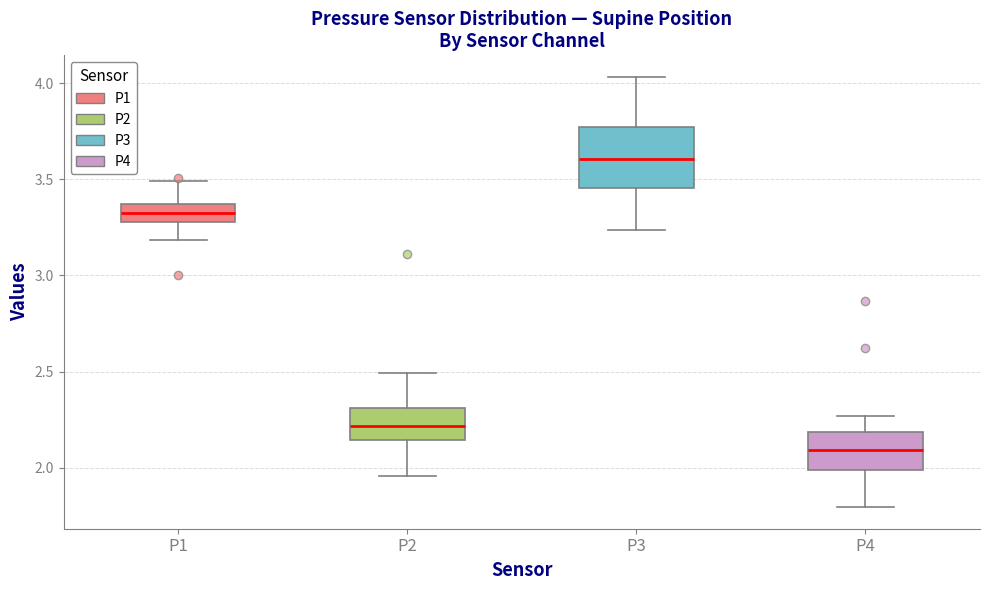

Comparing the boxes themselves (not the whiskers), which one is the tallest?

P3